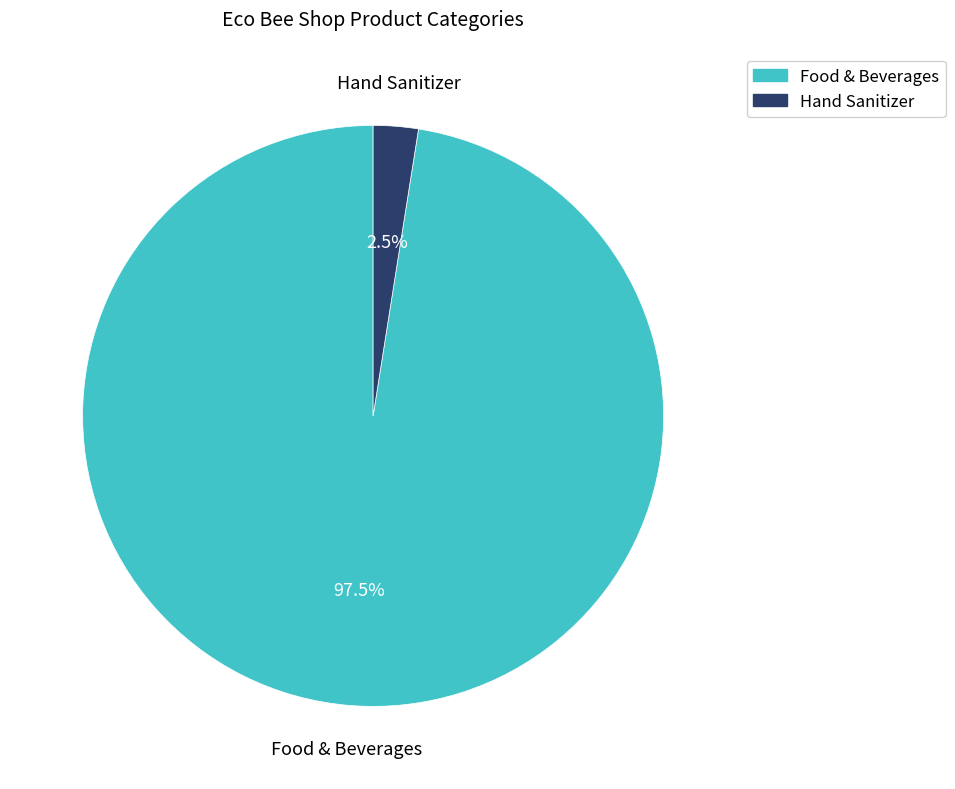

What is the smallest slice in the pie chart?

Hand Sanitizer